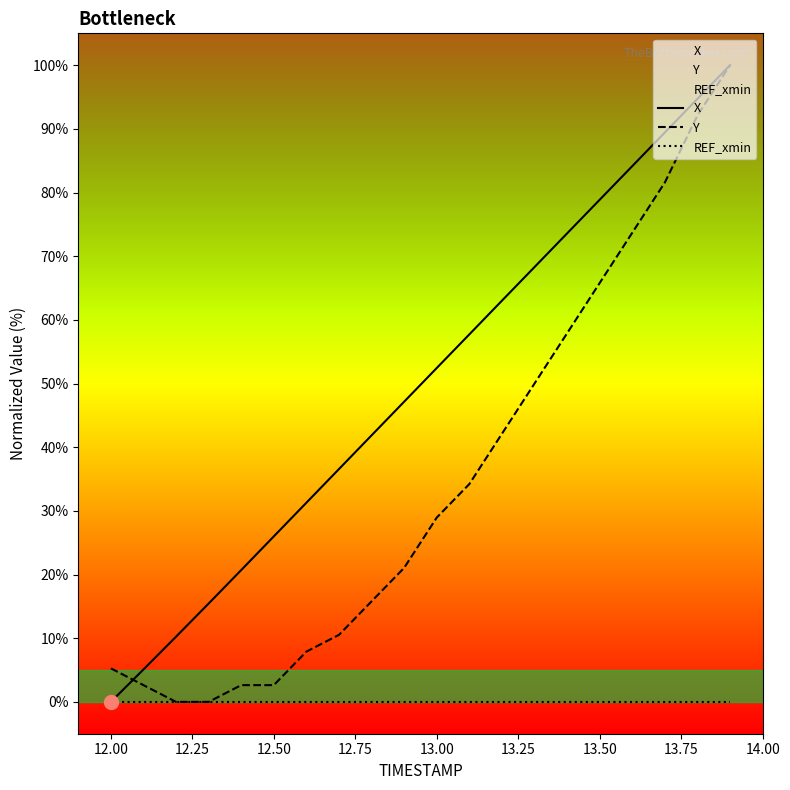

Which category has the lowest value in the X series?

12.00